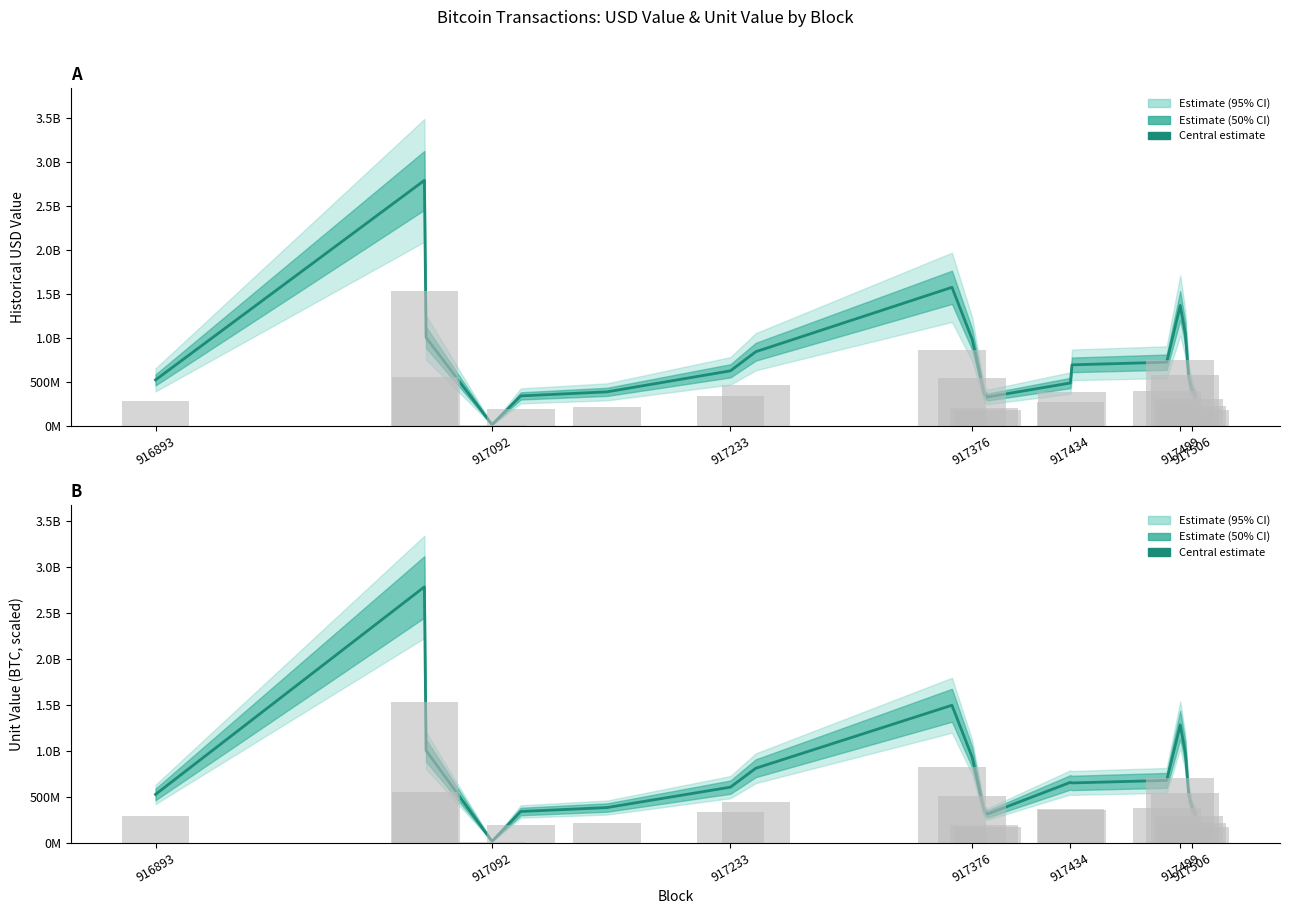

What is the label of the 4th bar from the left?

917092